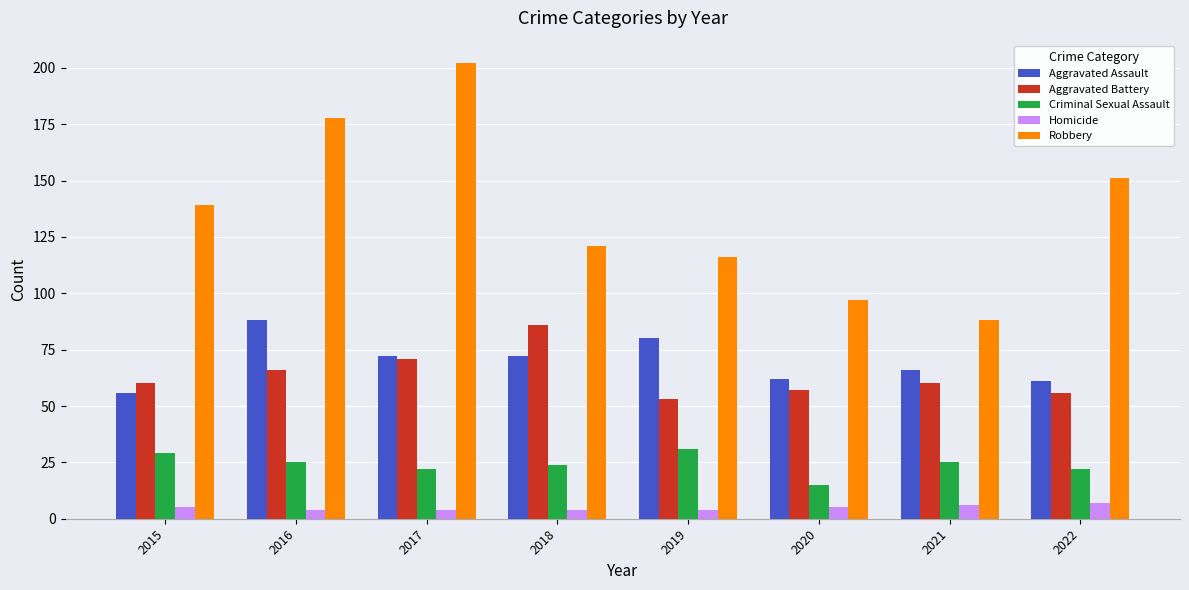

What is the difference between the highest and lowest values at 2015?

134